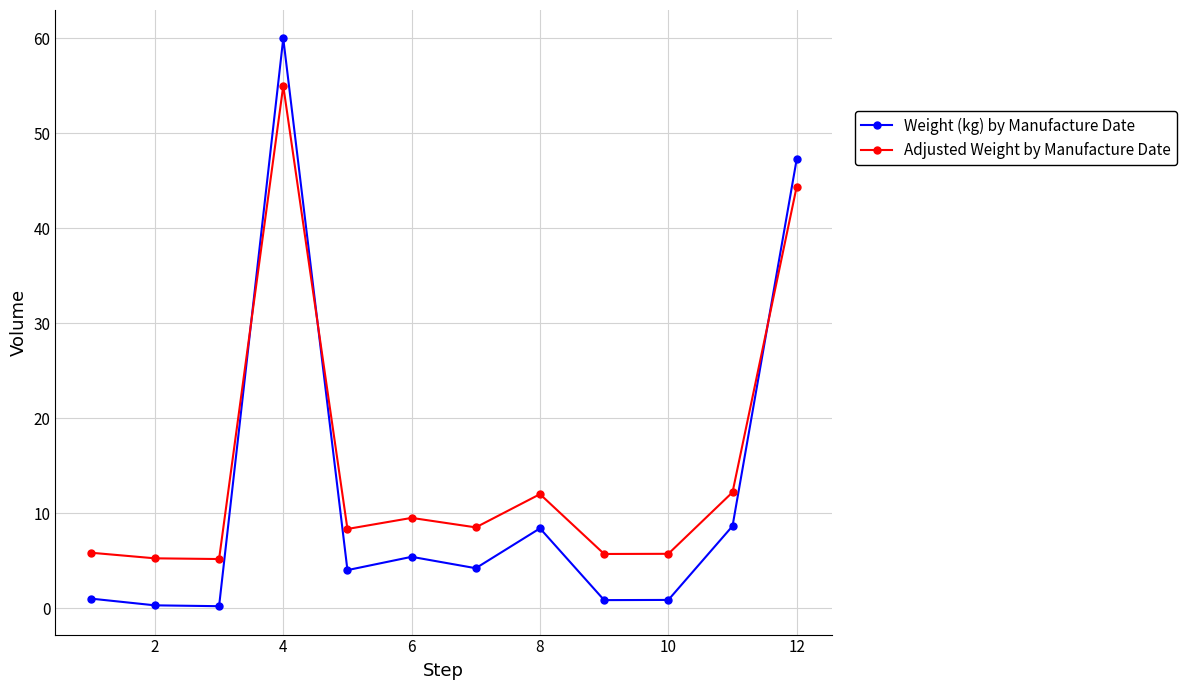

In Weight (kg) by Manufacture Date, how many points are higher than both neighbors (excluding endpoints)?

3